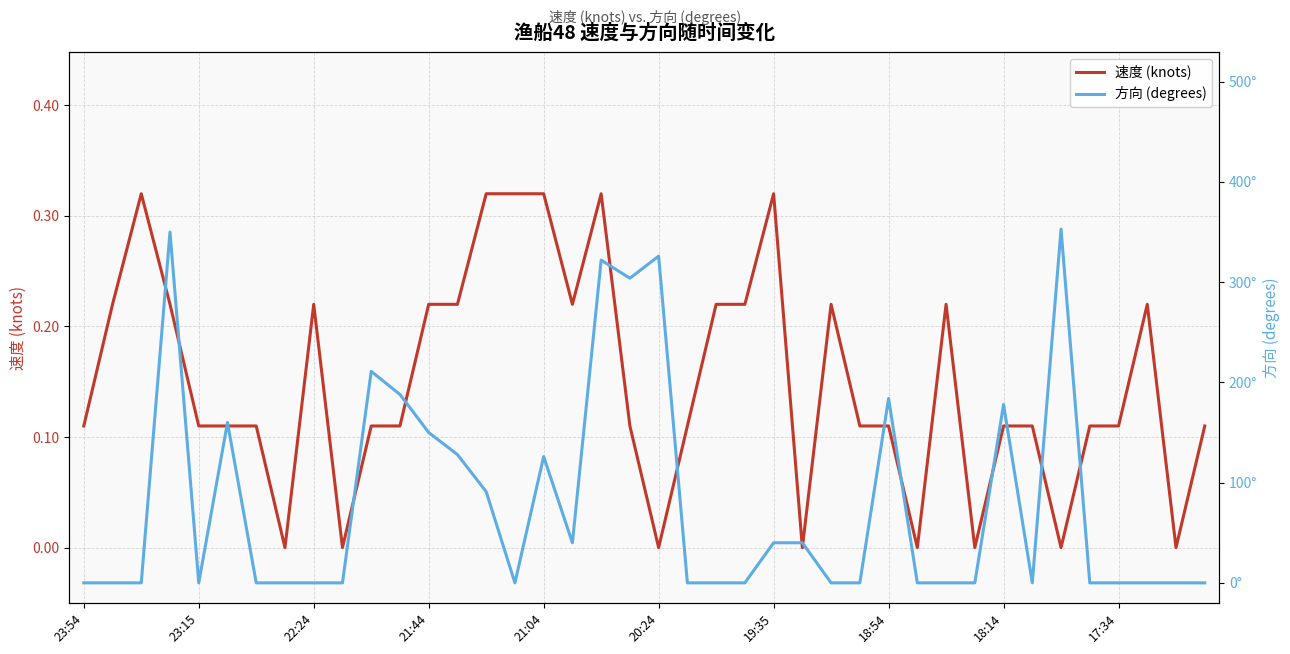

How many intersections are there between 速度 (knots) and 方向 (degrees)?

13